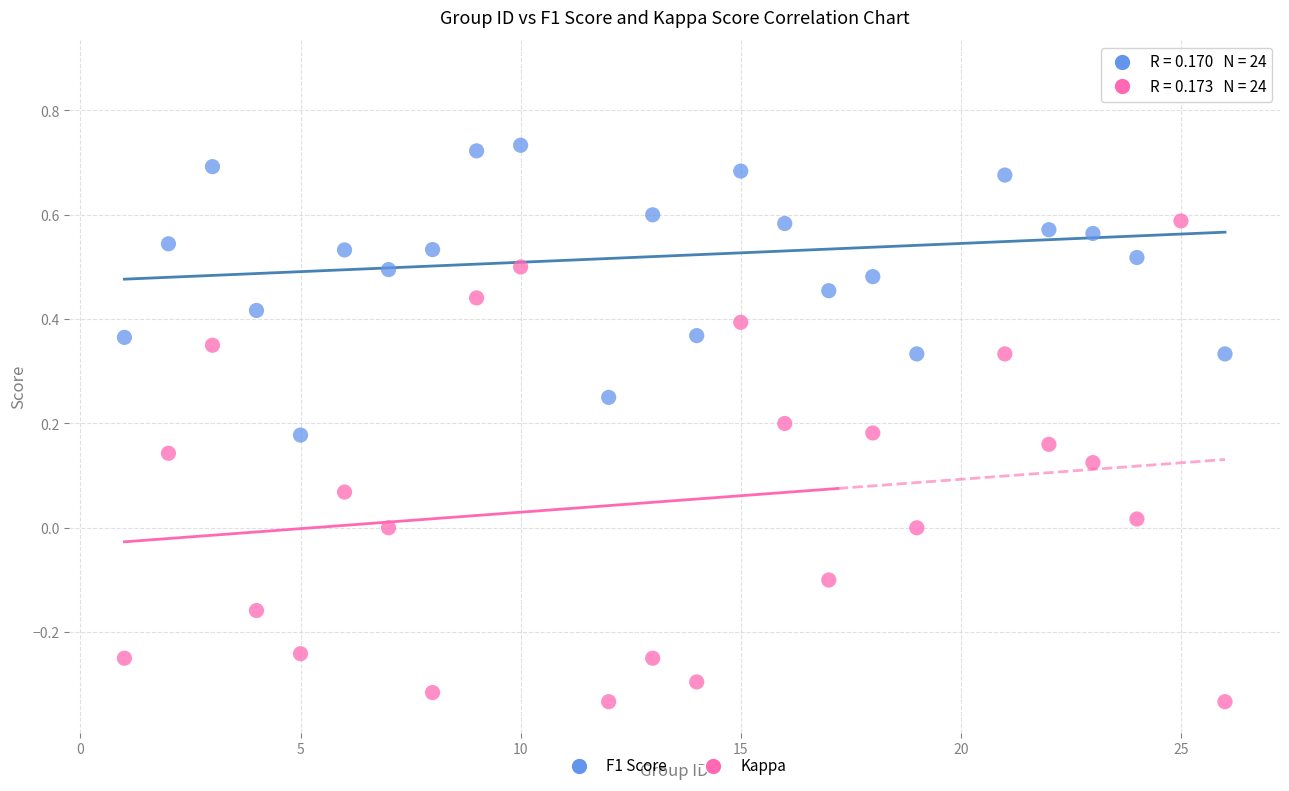

Across all data points, what is the range of X values (max minus min)?

25.0